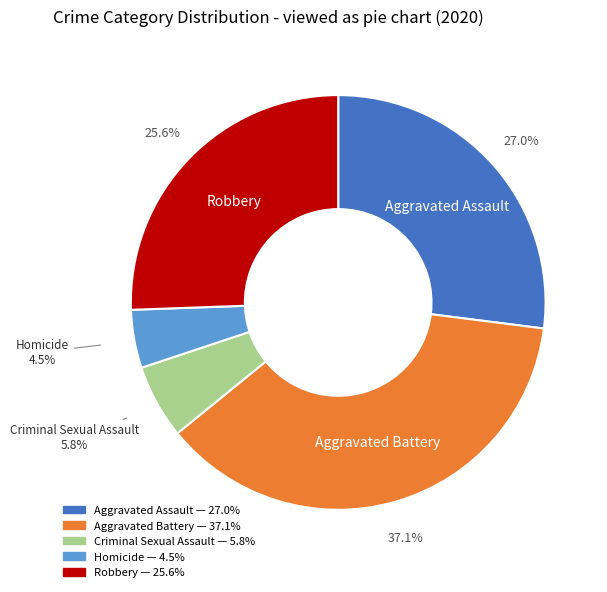

To the nearest percent, what is the difference between the Criminal Sexual Assault and Robbery slice percentages?

20%